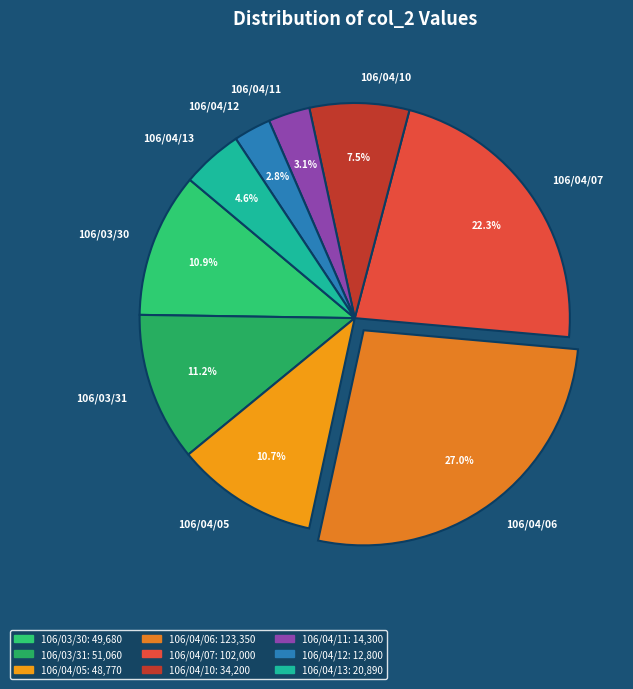

To the nearest percent, what portion does 106/03/31 represent?

11%